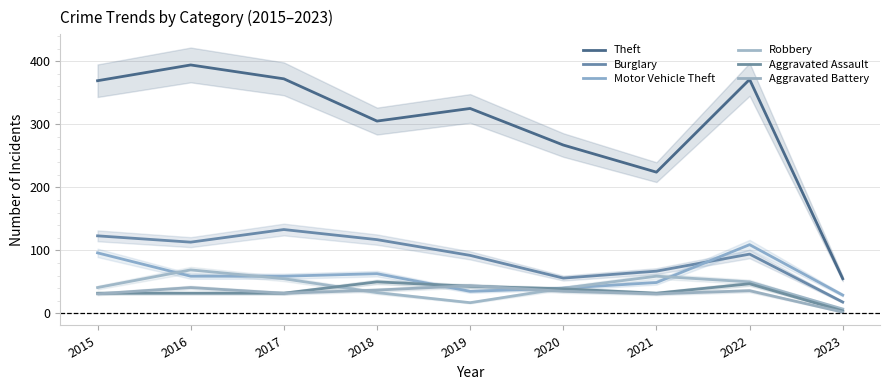

How many data points in Burglary are above 94?

4